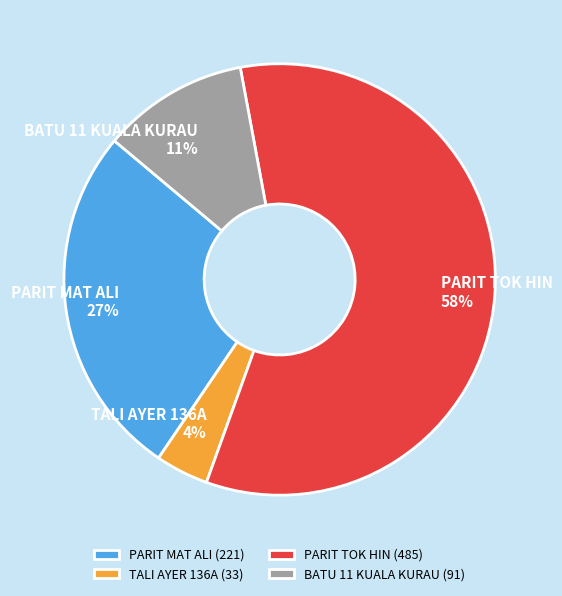

How many slices are in this pie chart?

4